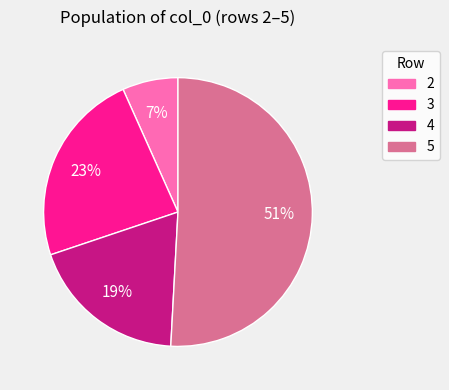

How many segments does this pie chart have?

4